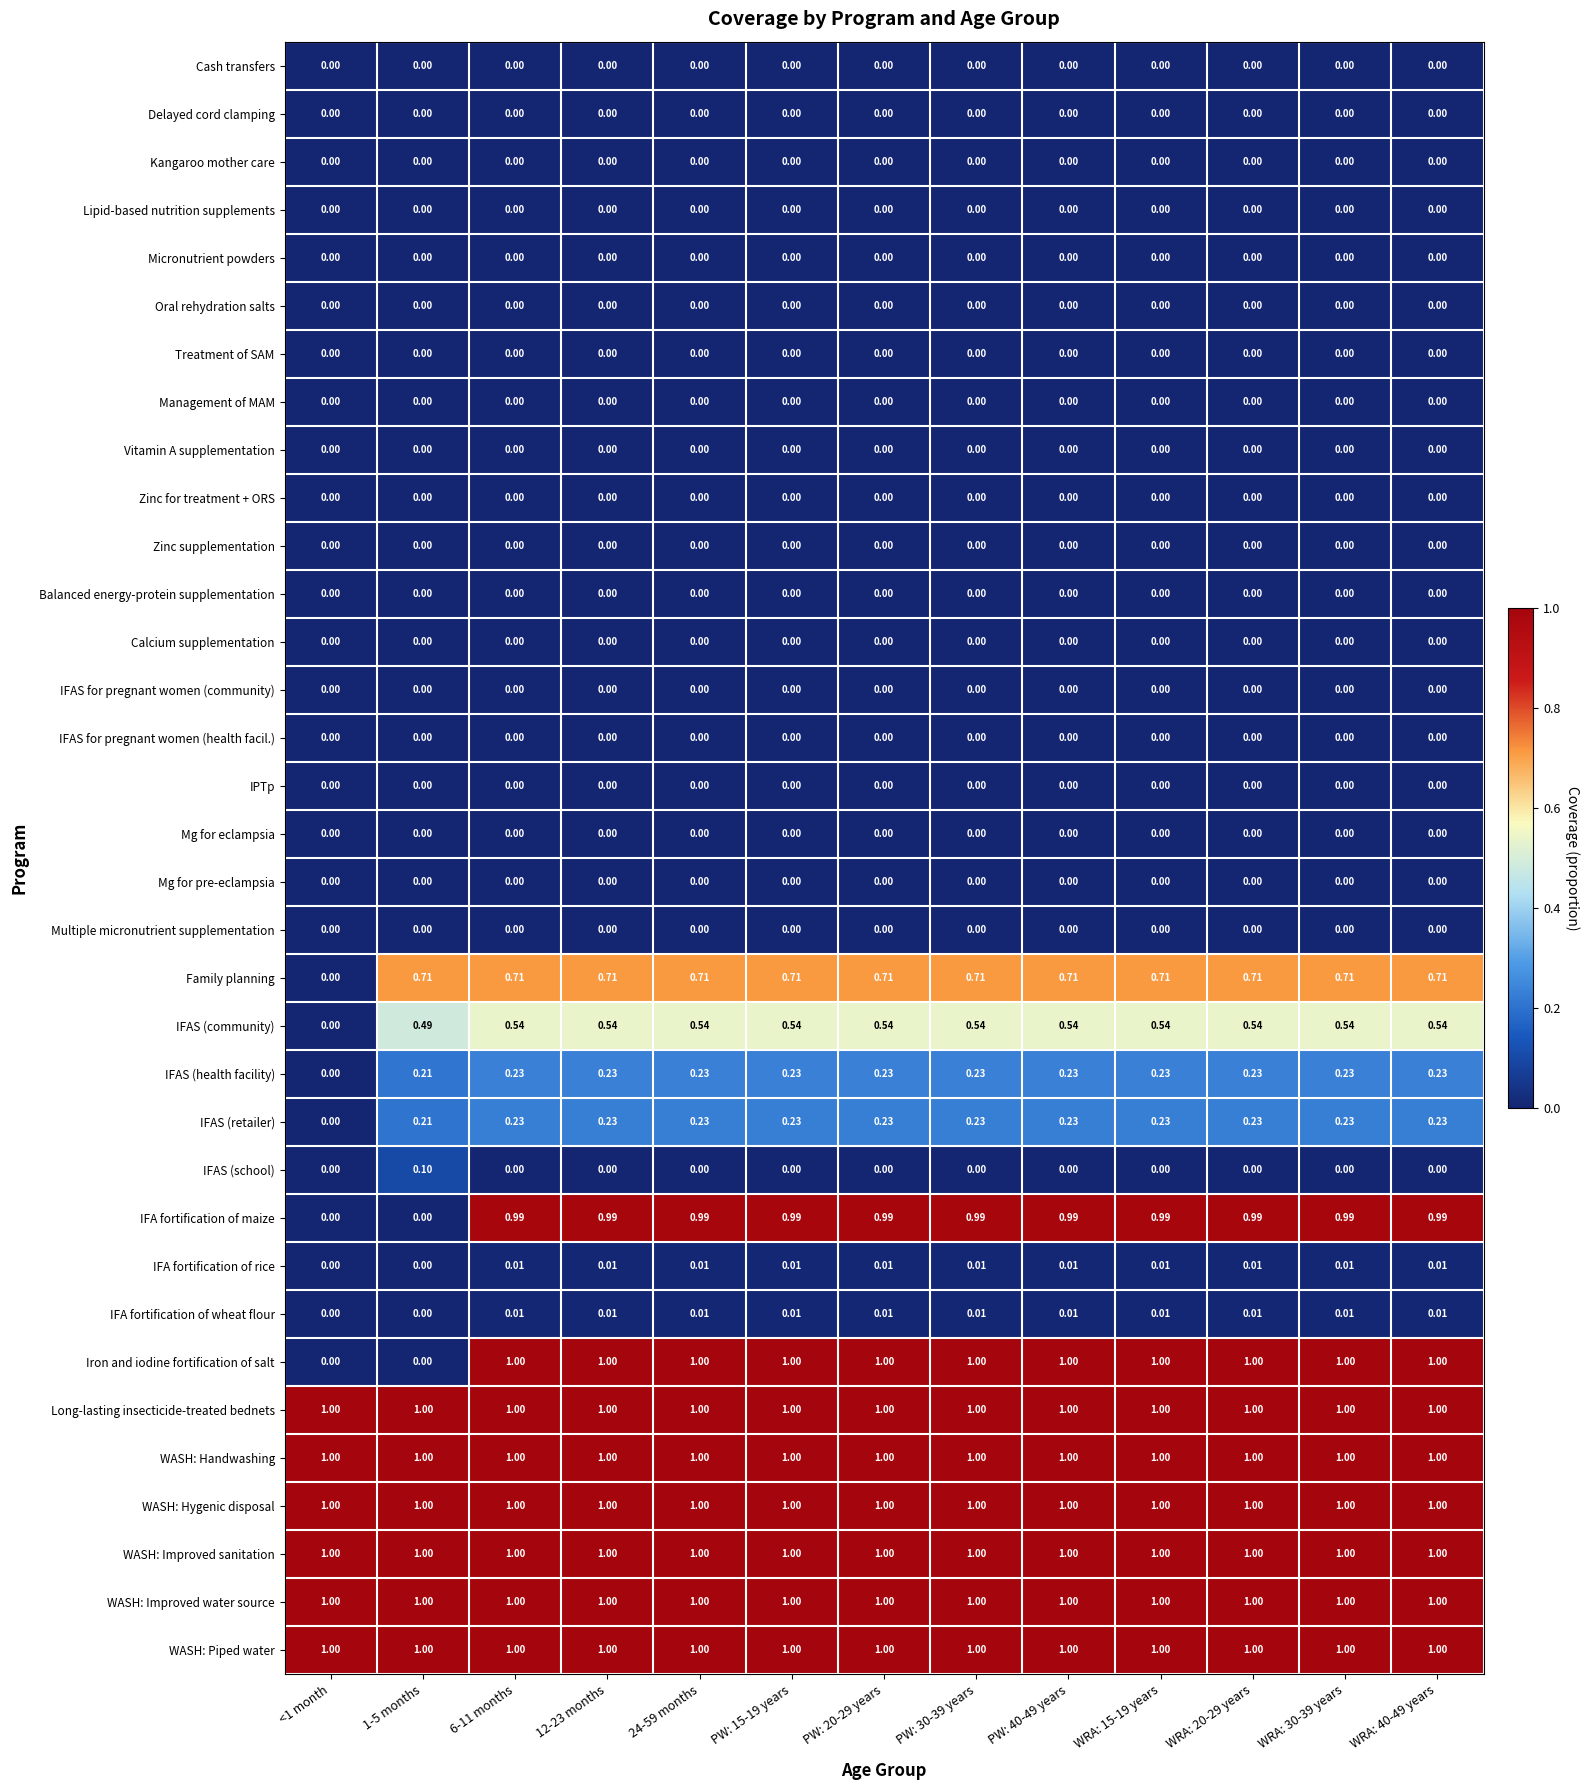

Which series has the largest range (max minus min)?

Iron and iodine fortification of salt